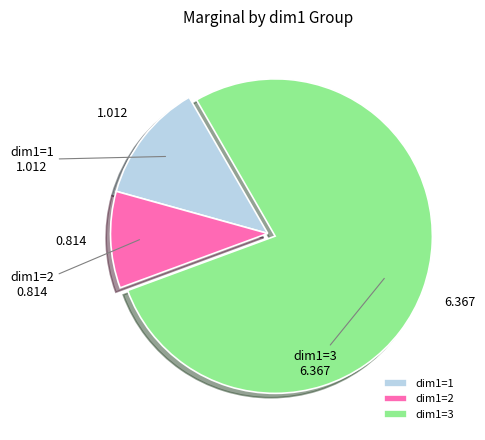

Is there a majority slice in this chart?

Yes